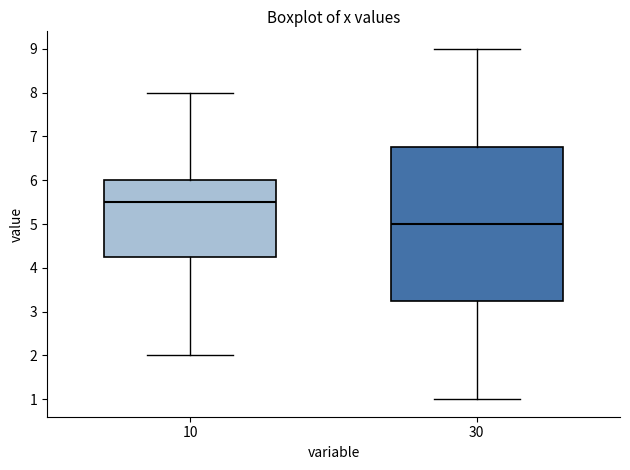

Where does the lower whisker of the box at x = 10 end on the y-axis? The values are not printed on the chart, so give them approximately, as read against the axis.

2.0